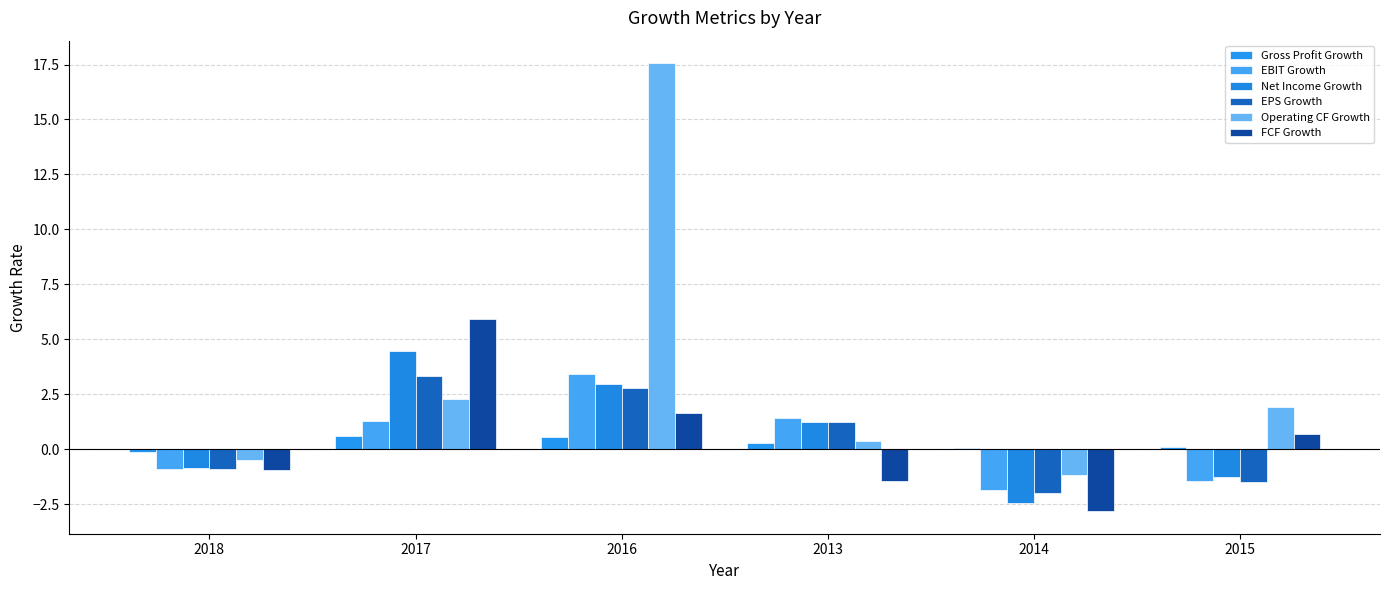

What is the total value across all series at 2015?

-1.5